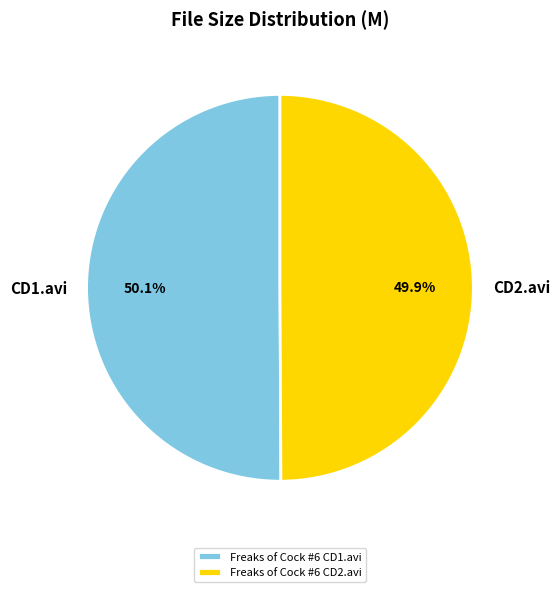

The Freaks of Cock #6 CD1.avi slice represents 45% of the pie. True or false?

False